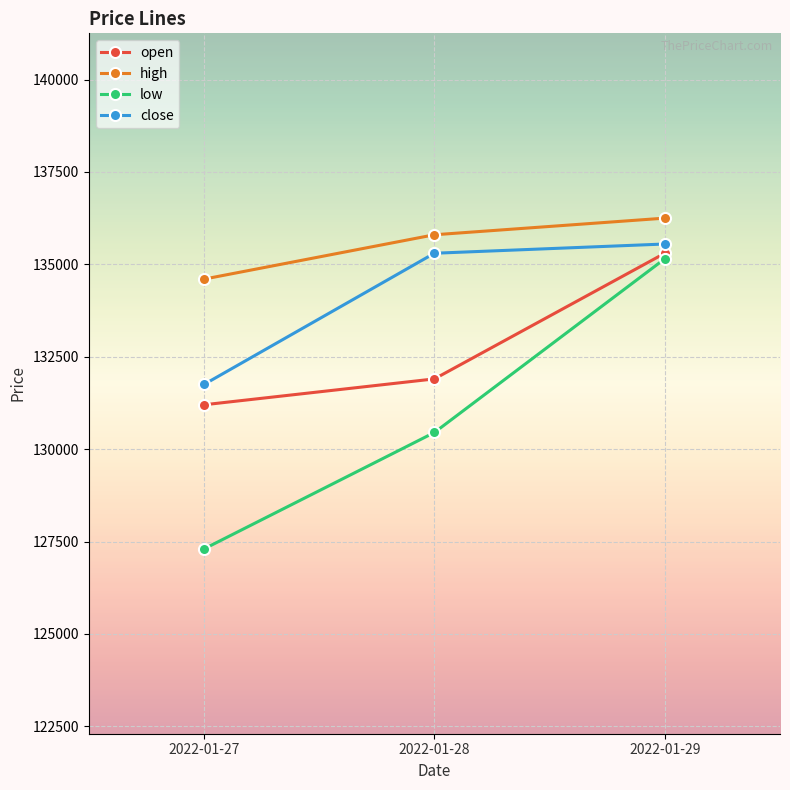

Rank the series by their average value, from lowest to highest.

low, open, close, high